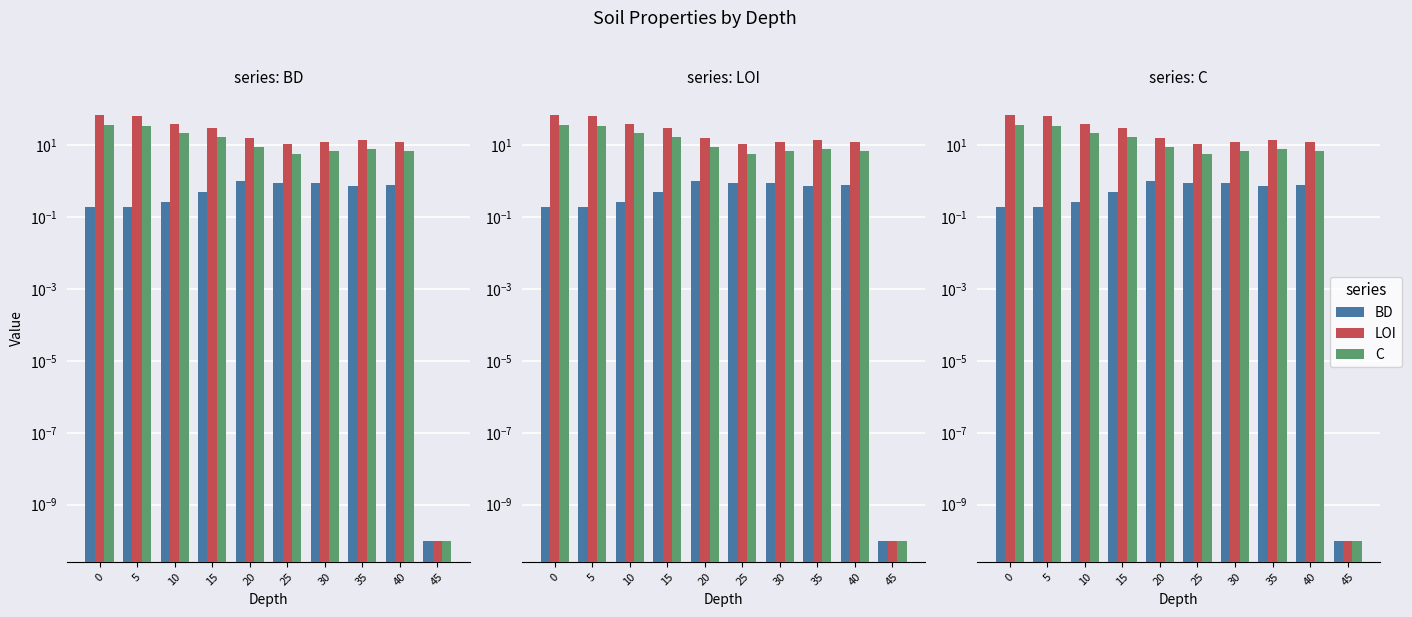

What is the difference between the maximum and minimum values in the C series?

37.7